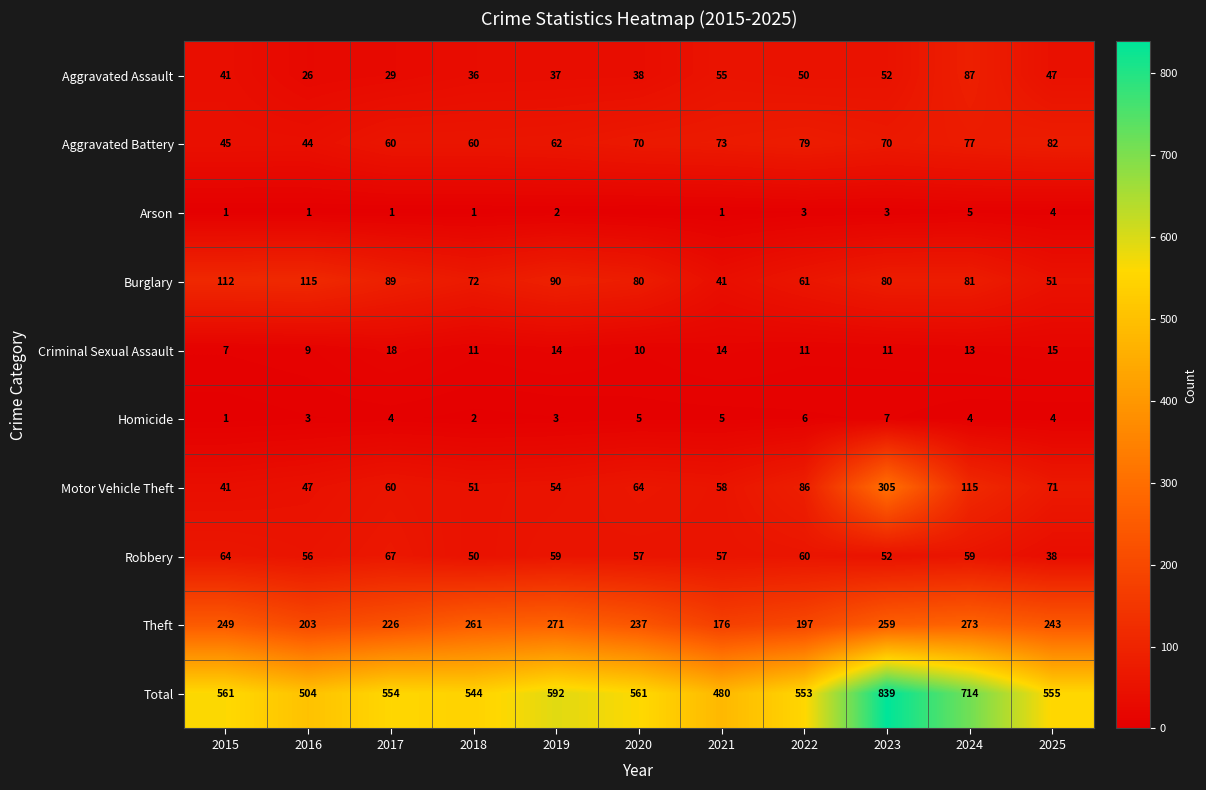

What is the sum of the Homicide values at 2018 and 2020?

7